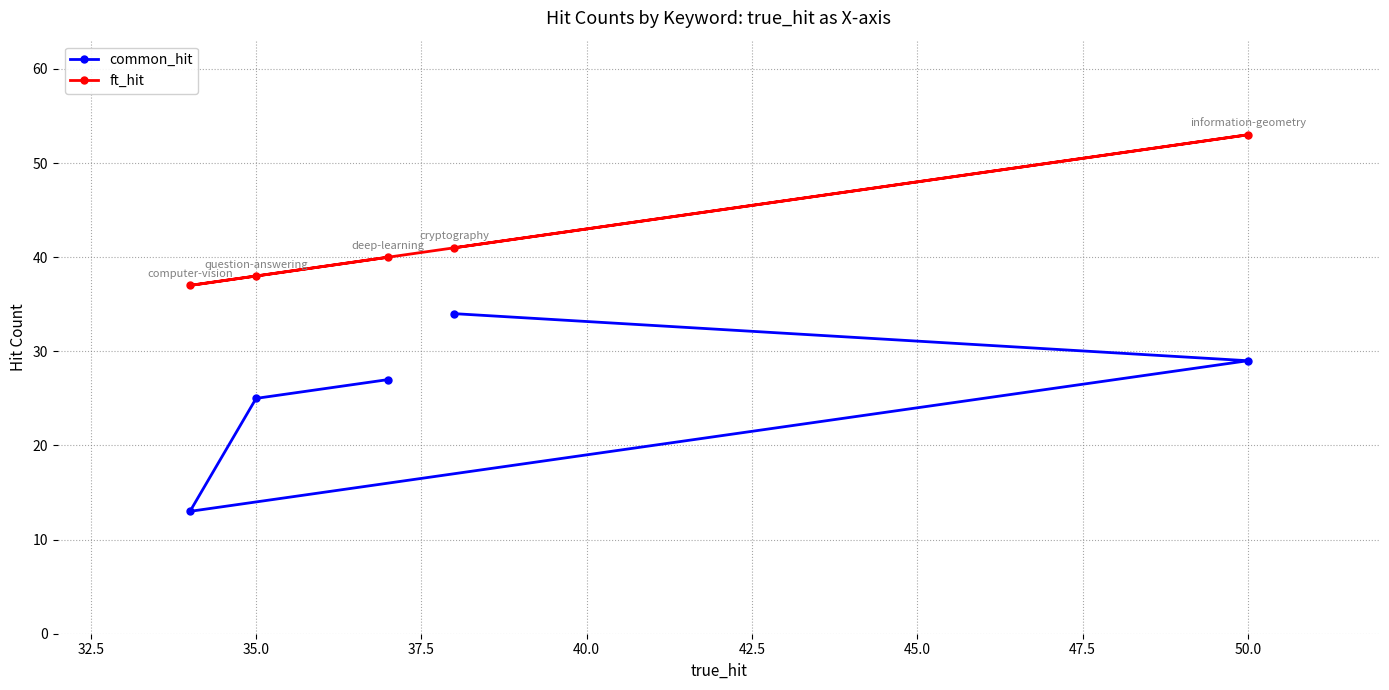

True or false: common_hit and ft_hit cross at least once.

False